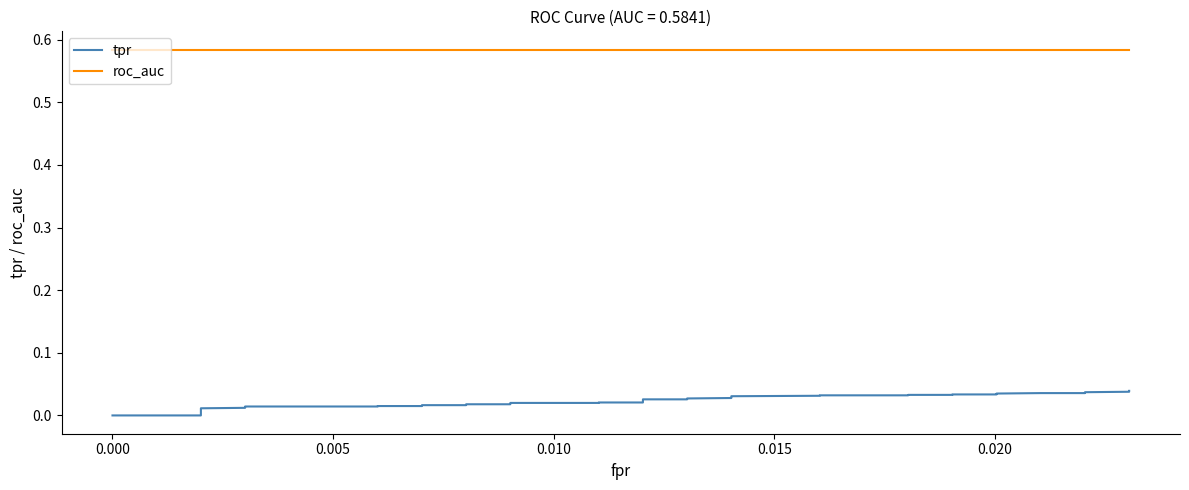

What is the approximate value of roc_auc at 0.005?

0.6